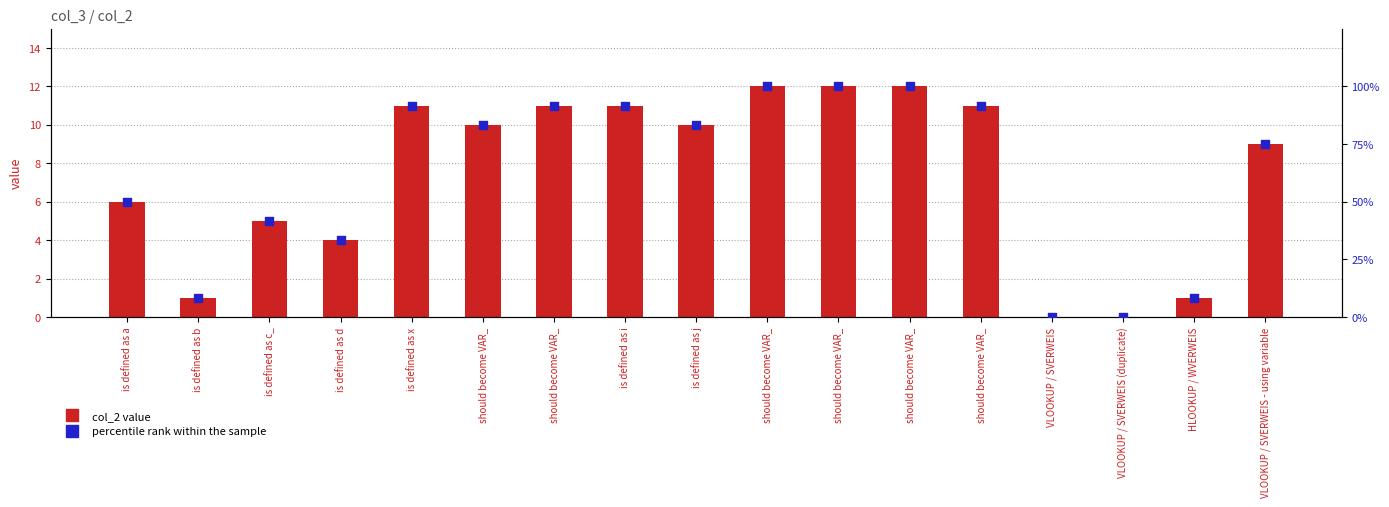

At how many categories does at least one series exceed 19?

13